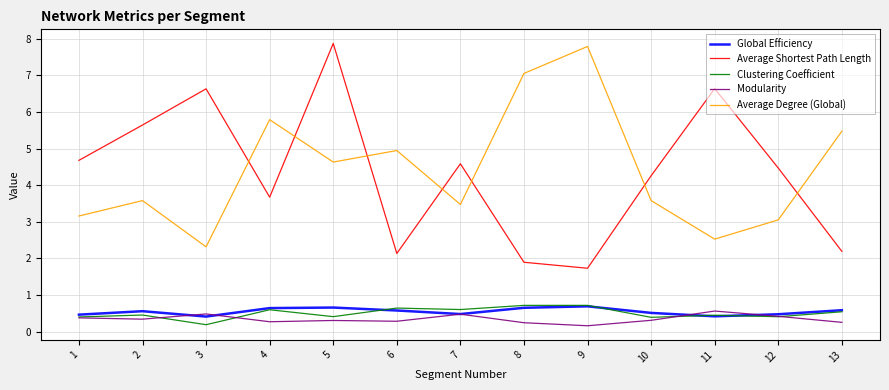

What is the maximum value for Average Shortest Path Length?

7.9